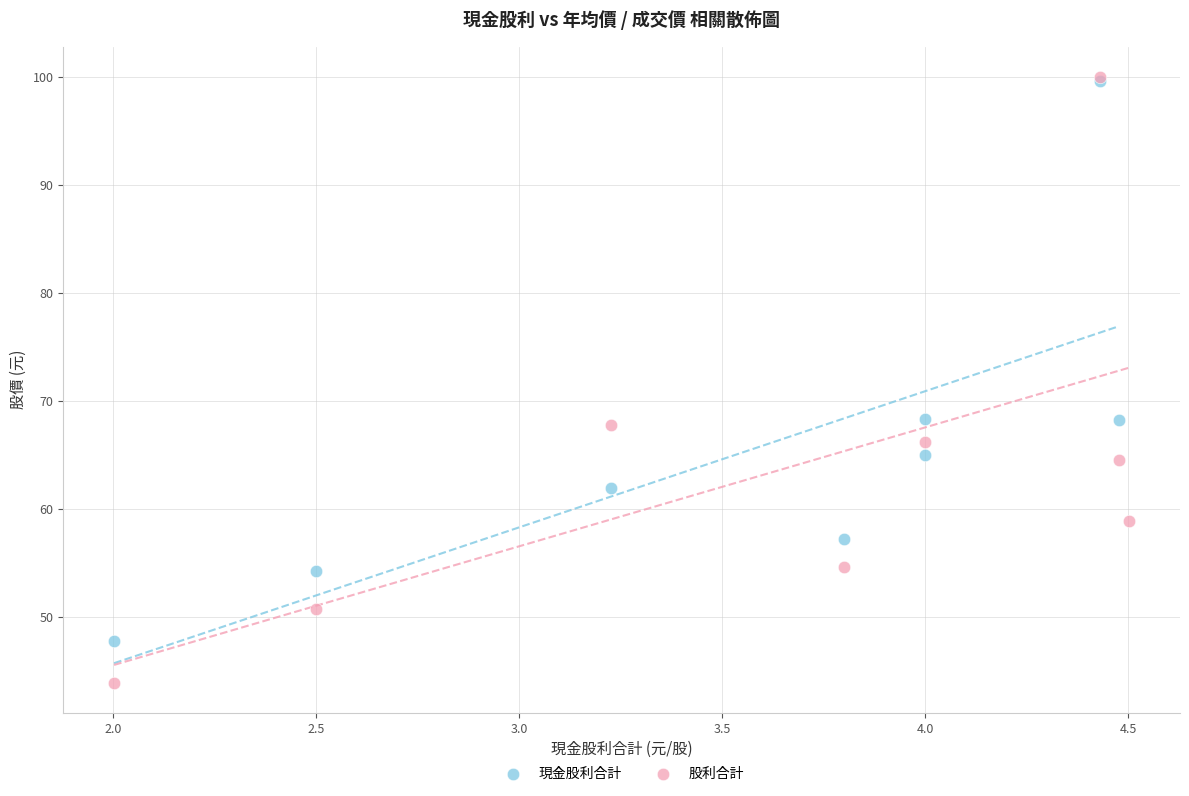

Which series contains the lowest Y value?

股利合計